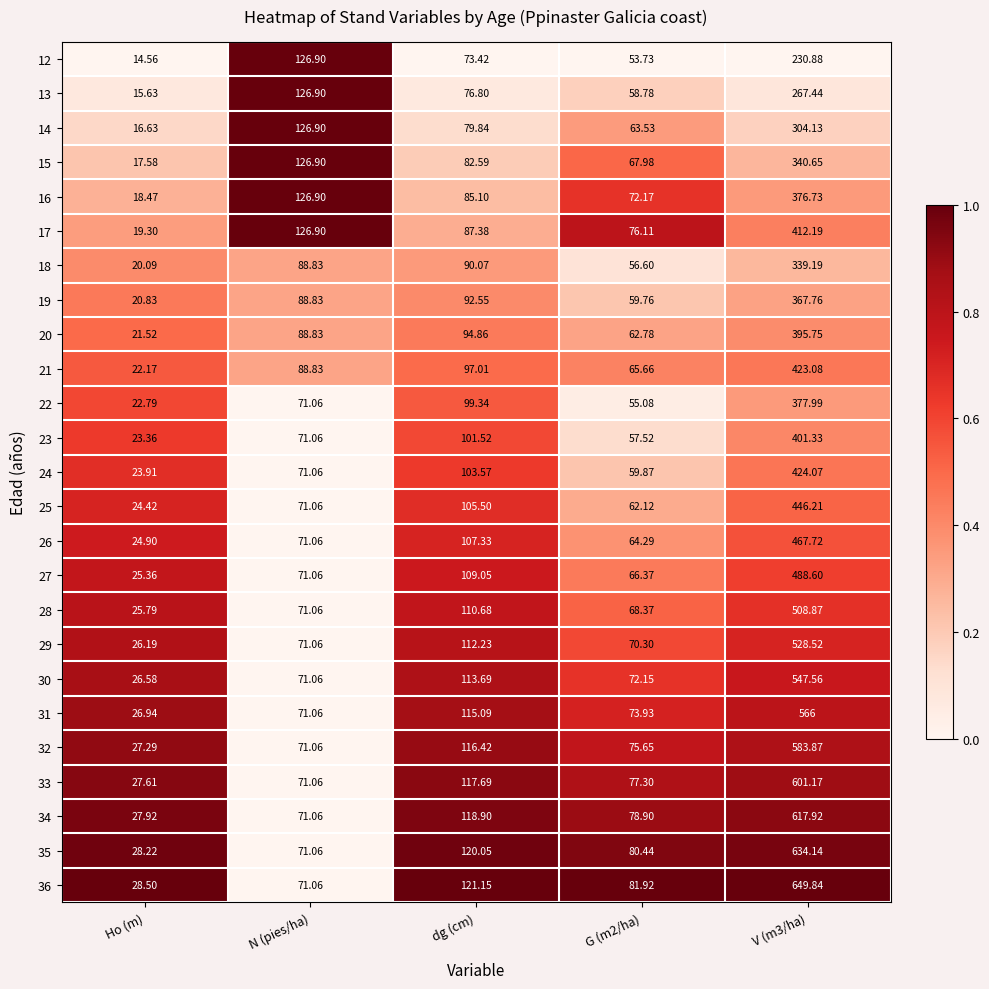

Is the value of 13 at N (pies/ha) greater than the value of 28 at dg (cm)?

Yes